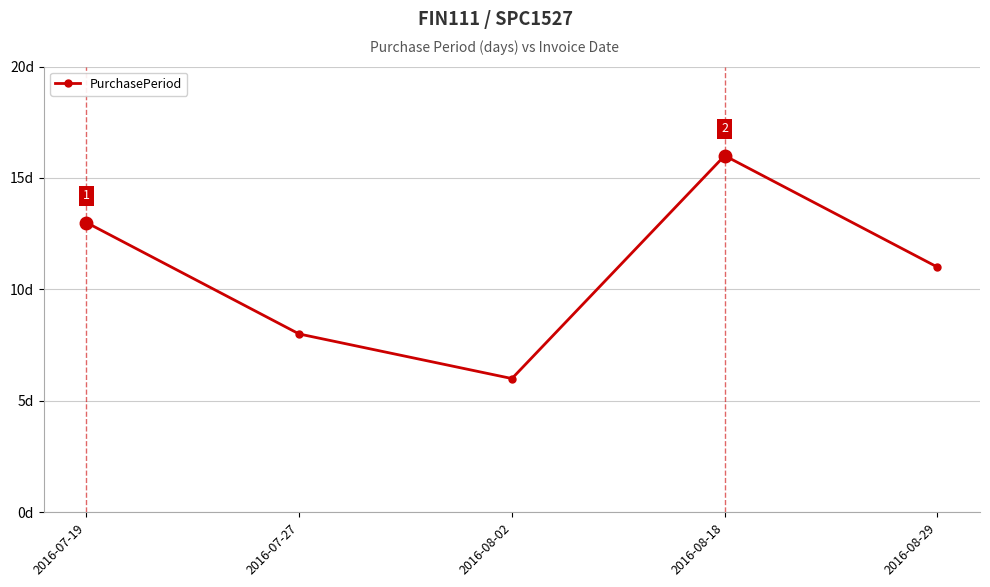

Is it true that the value at 2016-08-29 is 11?

True